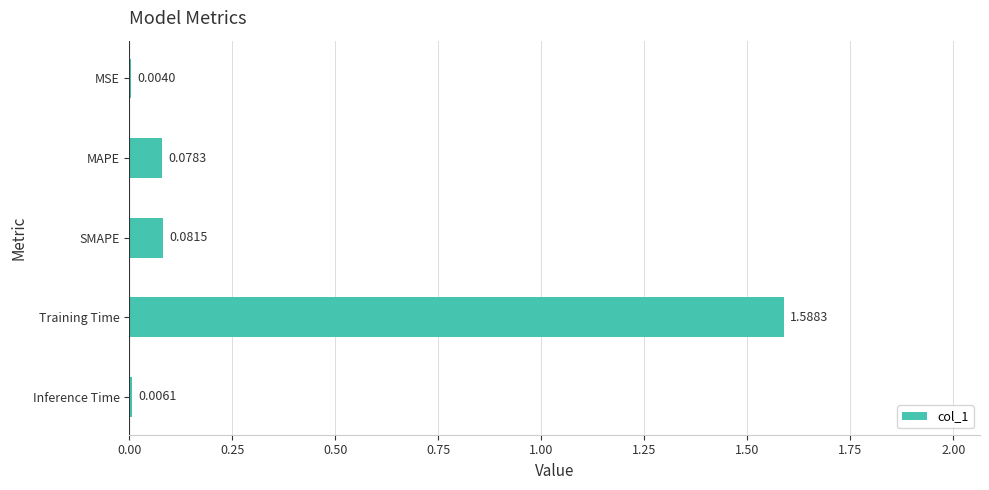

At which label is the value closest to 0?

MSE